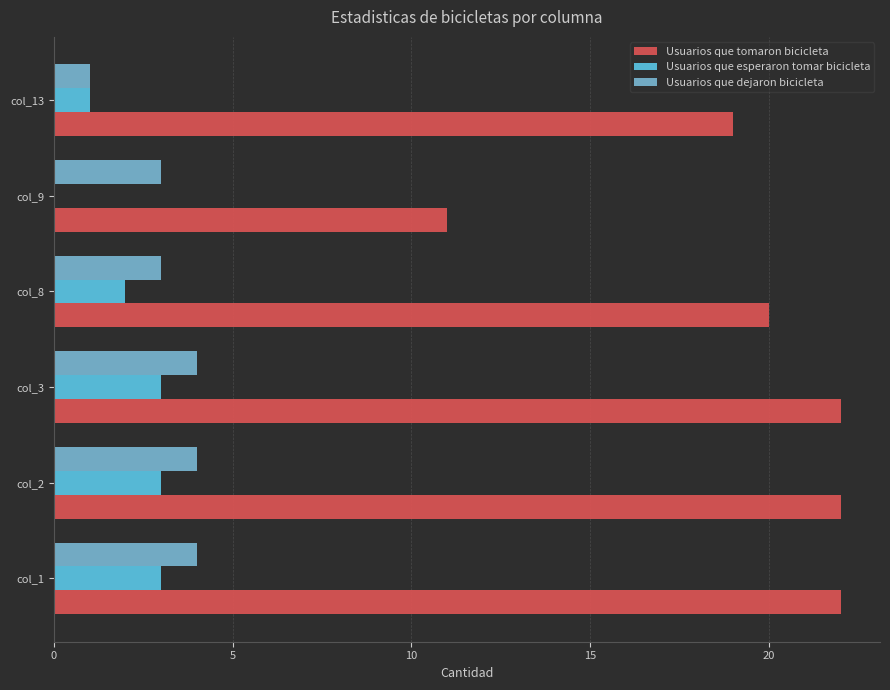

Which series changed the most between col_9 and col_13?

Usuarios que tomaron bicicleta